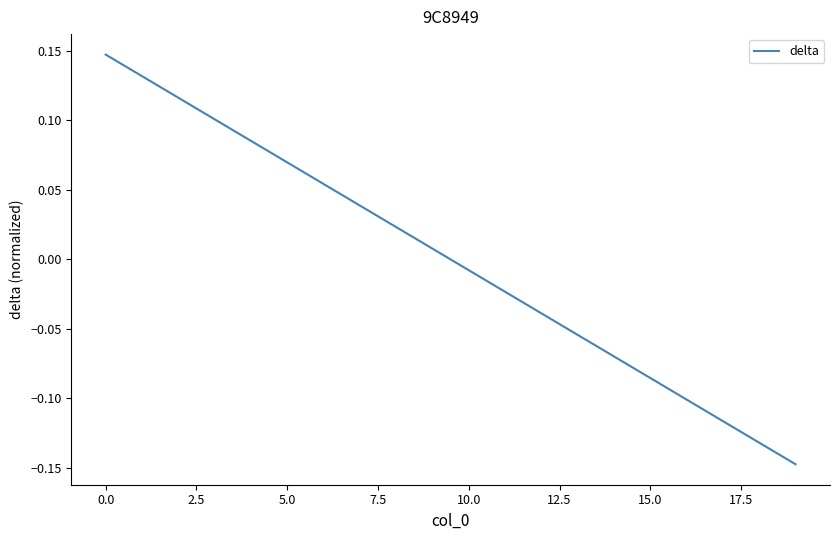

What is the difference between the maximum and minimum values?

0.3